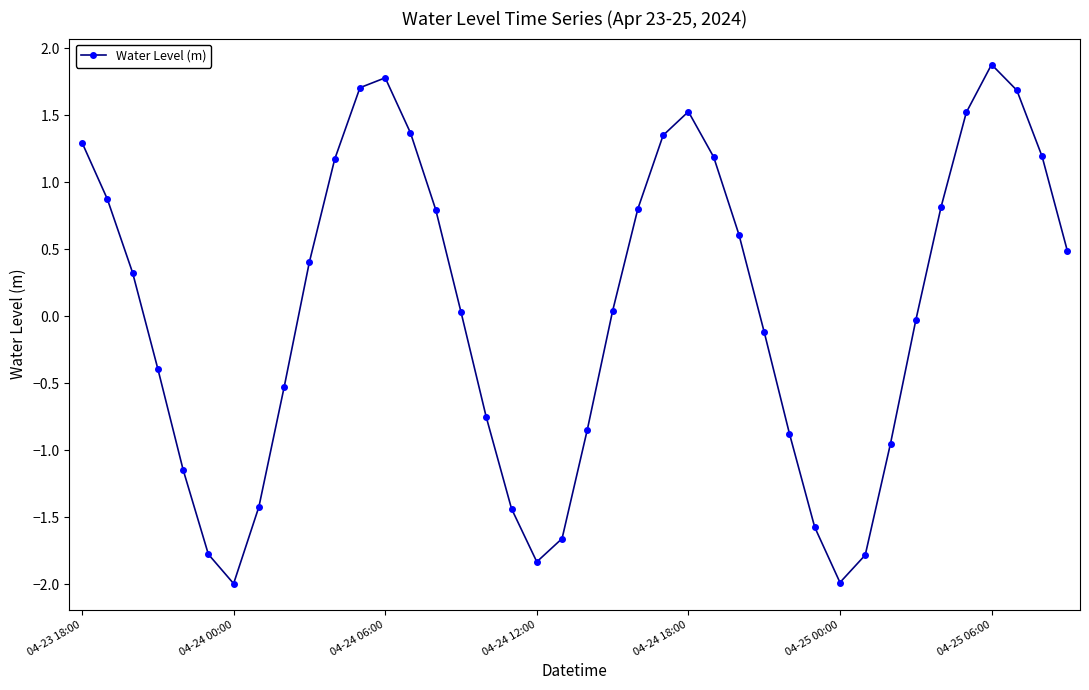

Count the number of data series in this chart.

1